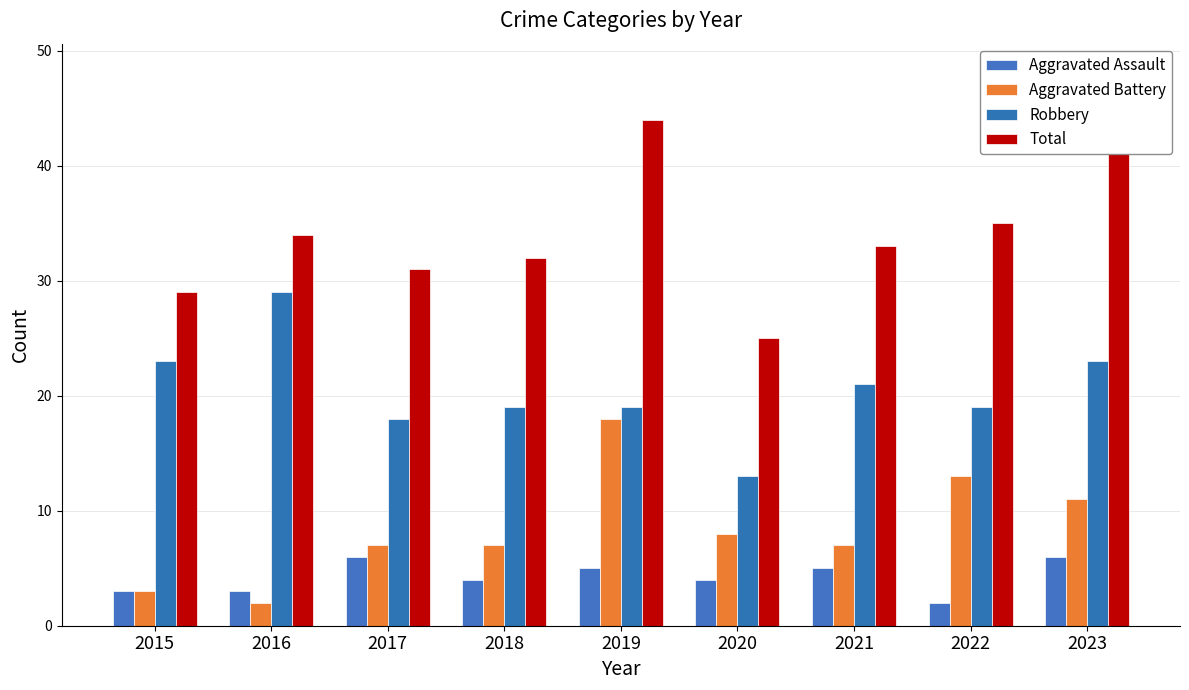

What is the maximum value for Robbery?

29